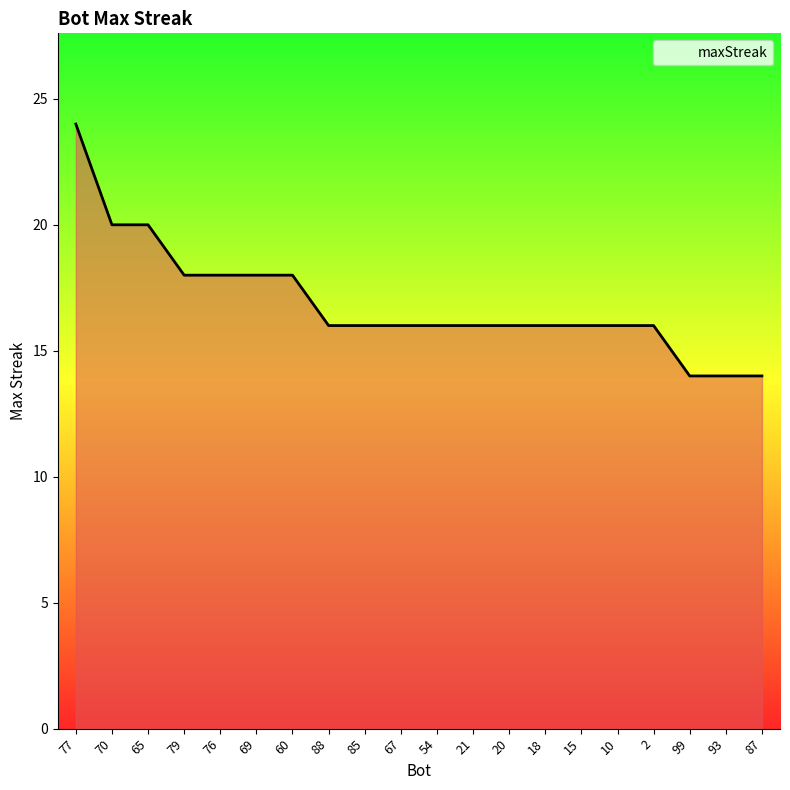

What is the difference between the second highest and second lowest values?

6